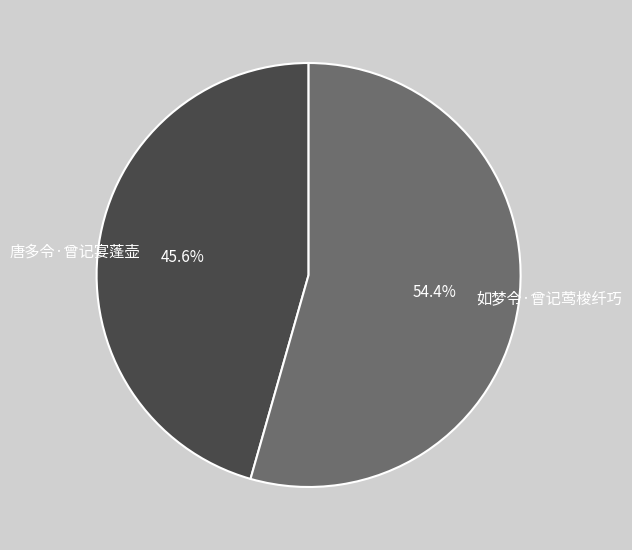

To the nearest percent, what is the difference between the largest and smallest slice percentages?

9%